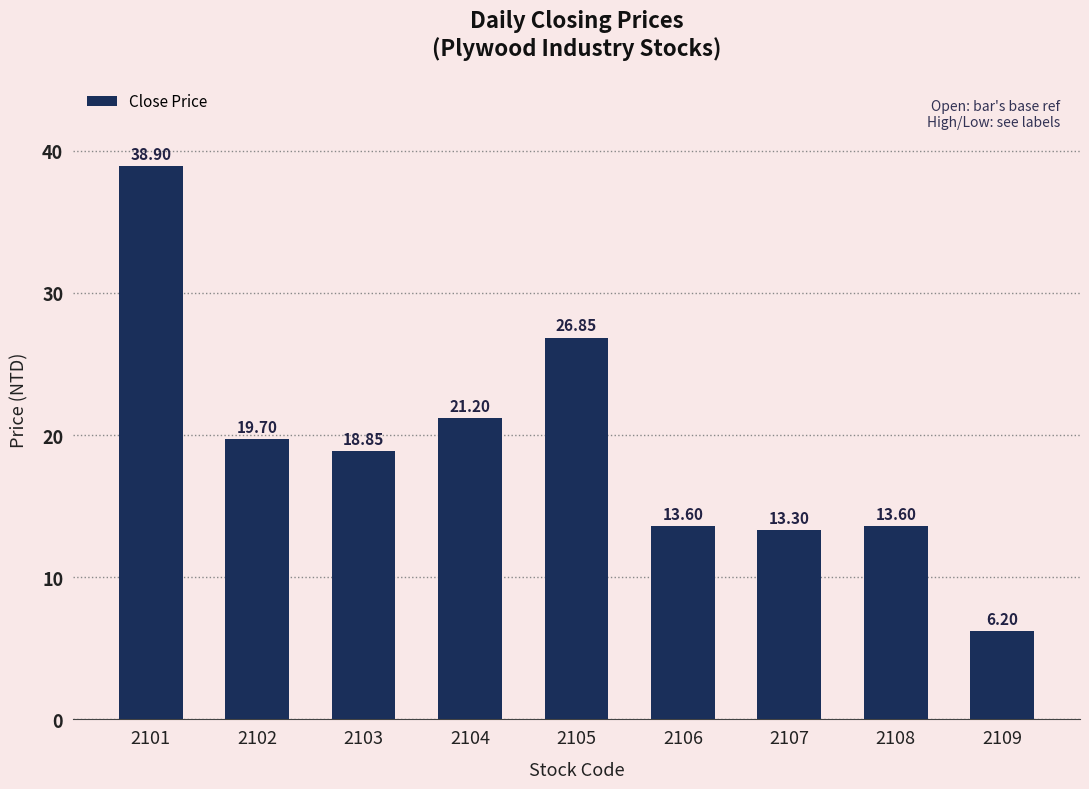

What is the change in value from 2101 to 2106?

-25.3